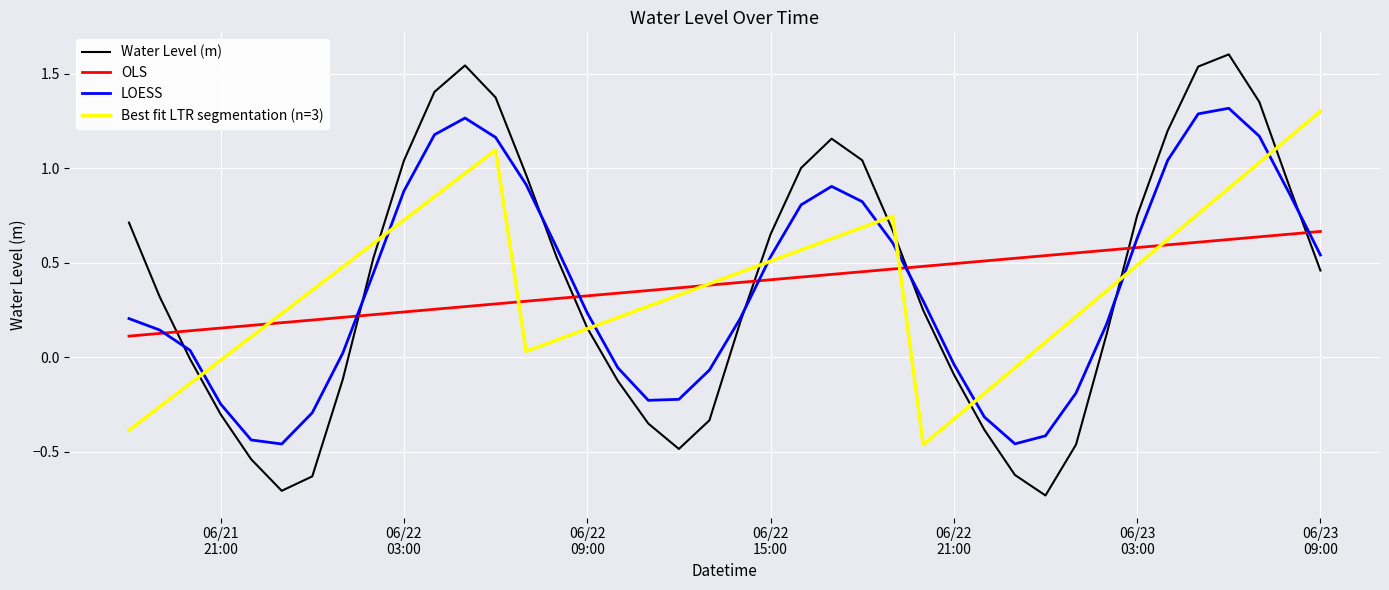

What is the maximum value shown in the chart?

1.6